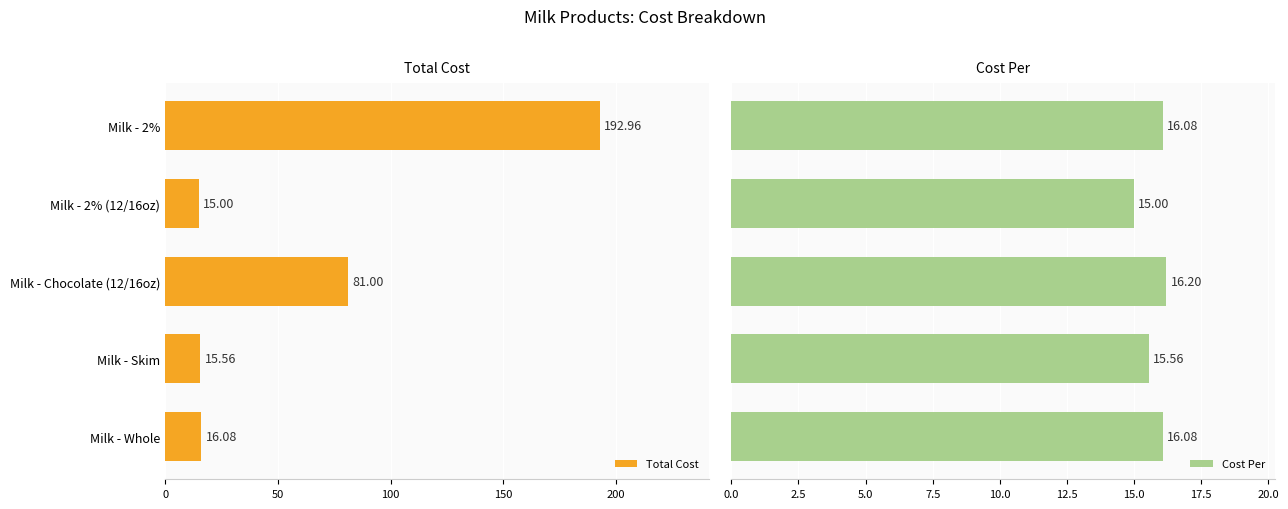

What are all the series names shown in the legend?

Total Cost, Cost Per